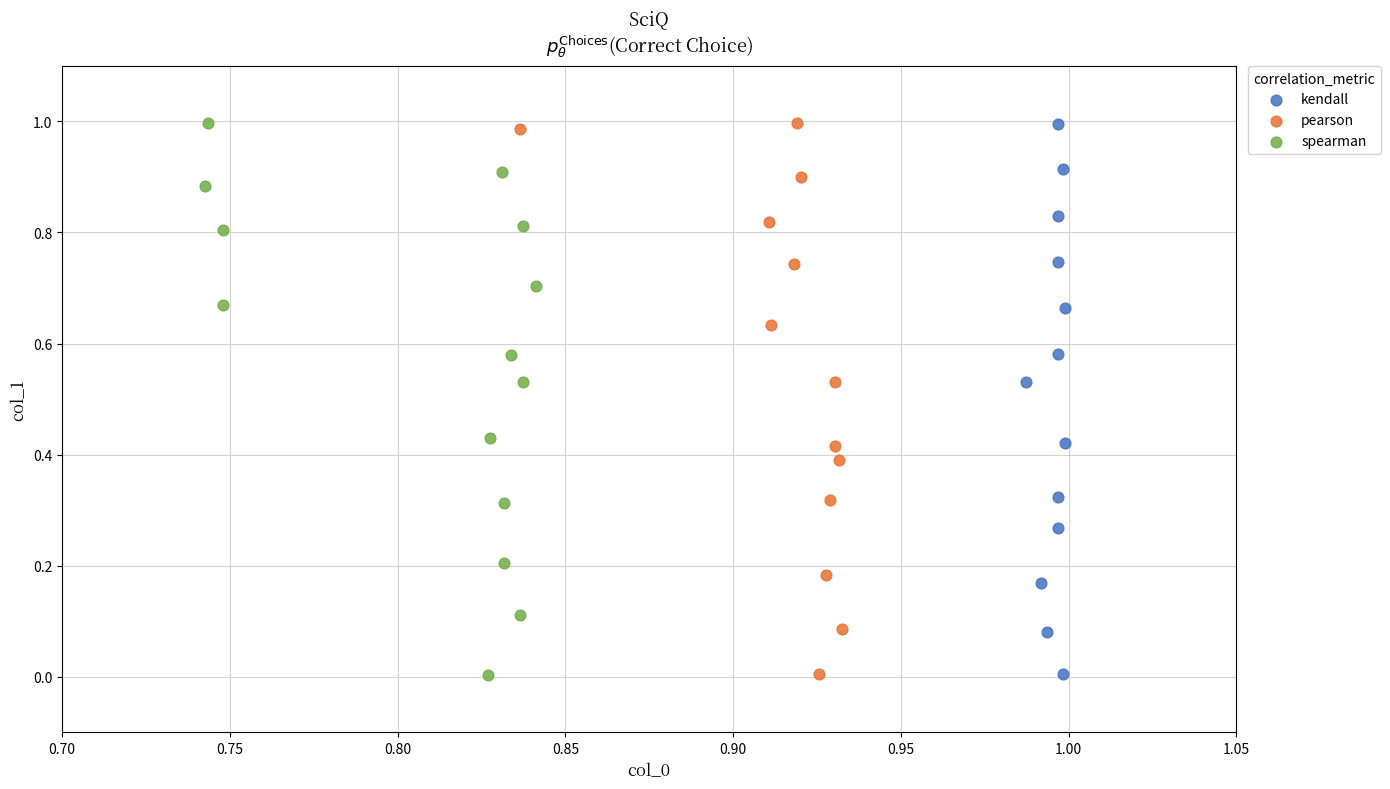

What are all the series names shown in the legend?

kendall, pearson, spearman